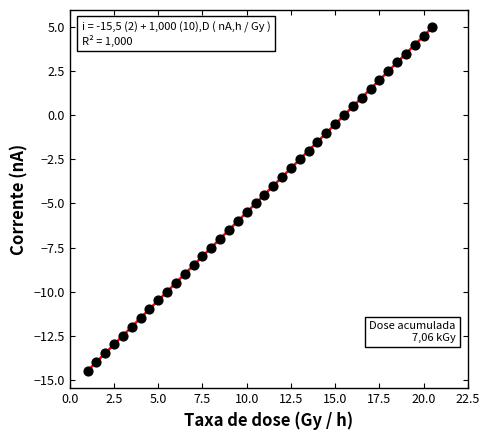

What is the range of Y values (max minus min)?

19.5